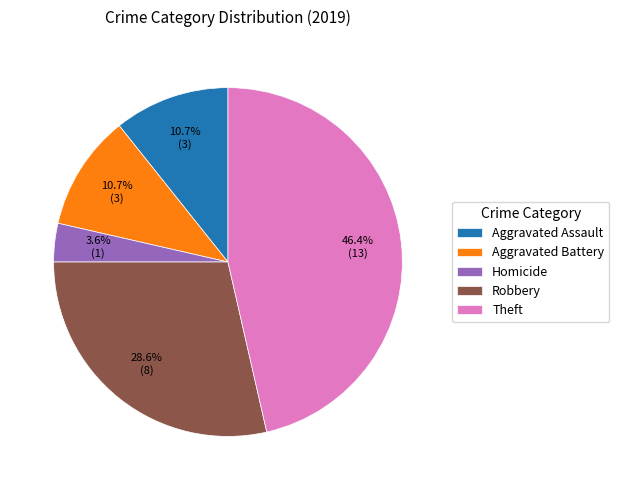

True or false: Robbery accounts for 29% of the total.

True